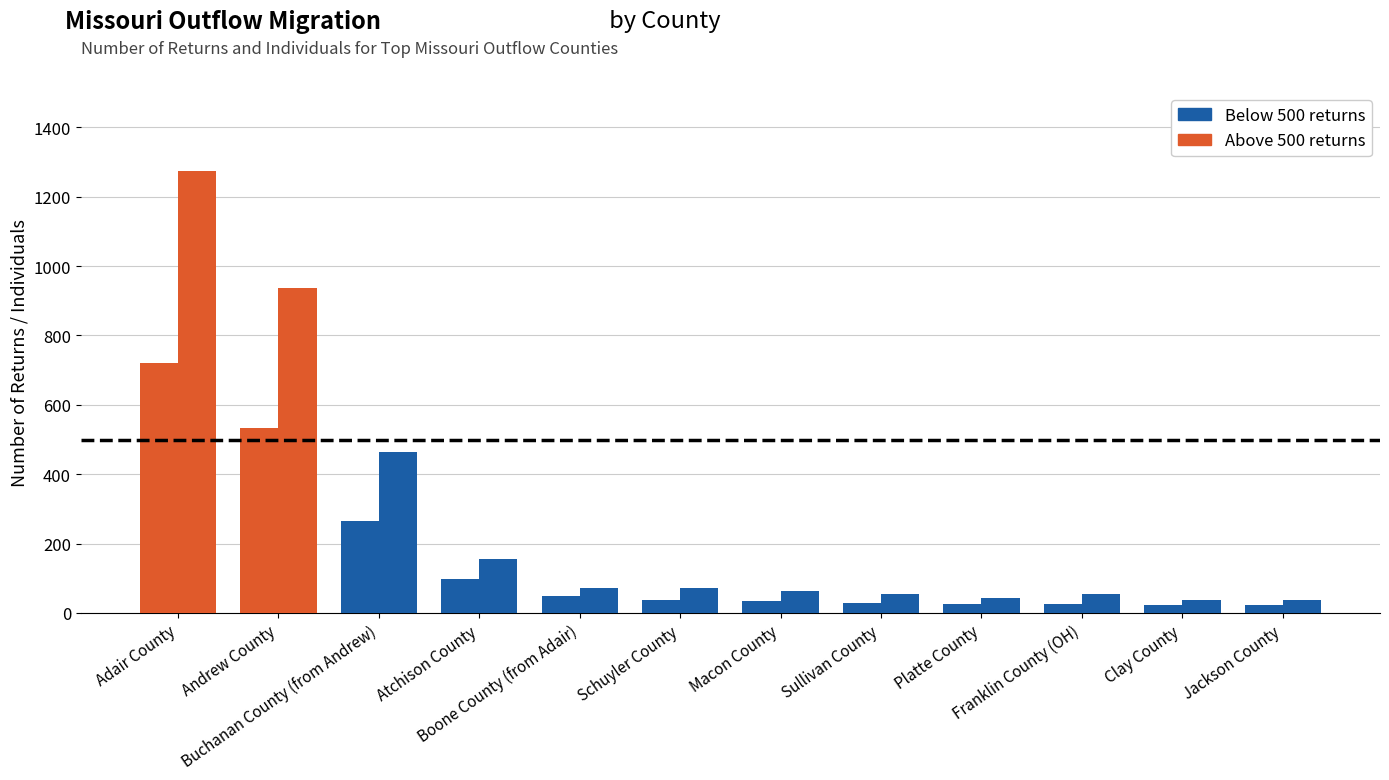

How many groups of bars are there?

12